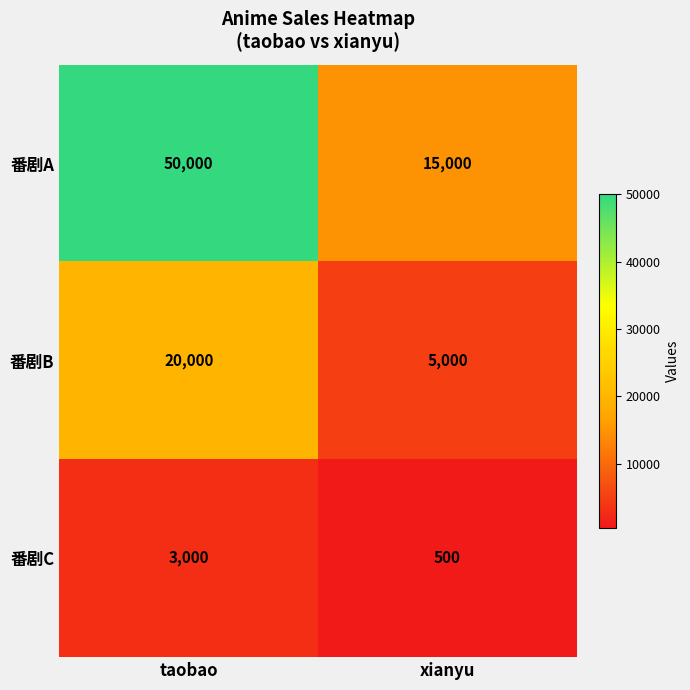

The value of 番剧C at xianyu is 273. True or false?

False